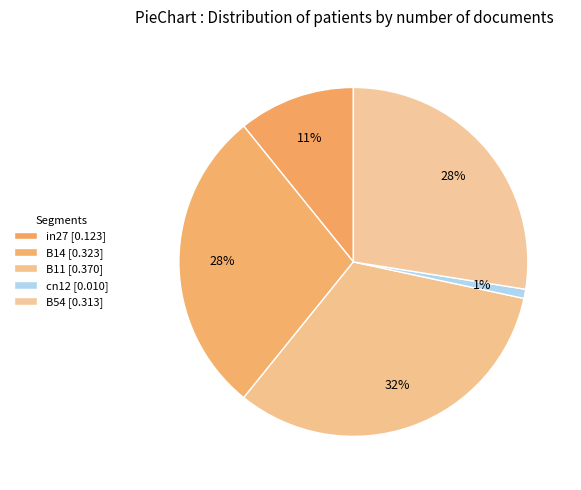

How many slices are in this pie chart?

5